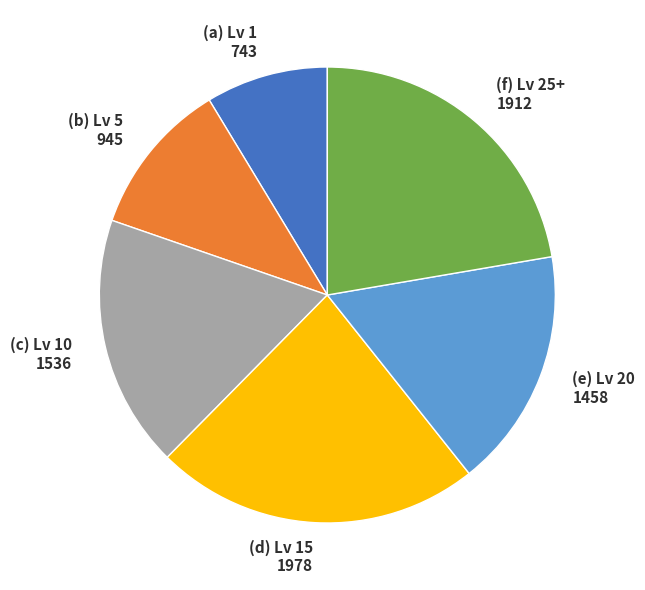

What is the largest slice in the pie chart?

(d) Lv 15 1978